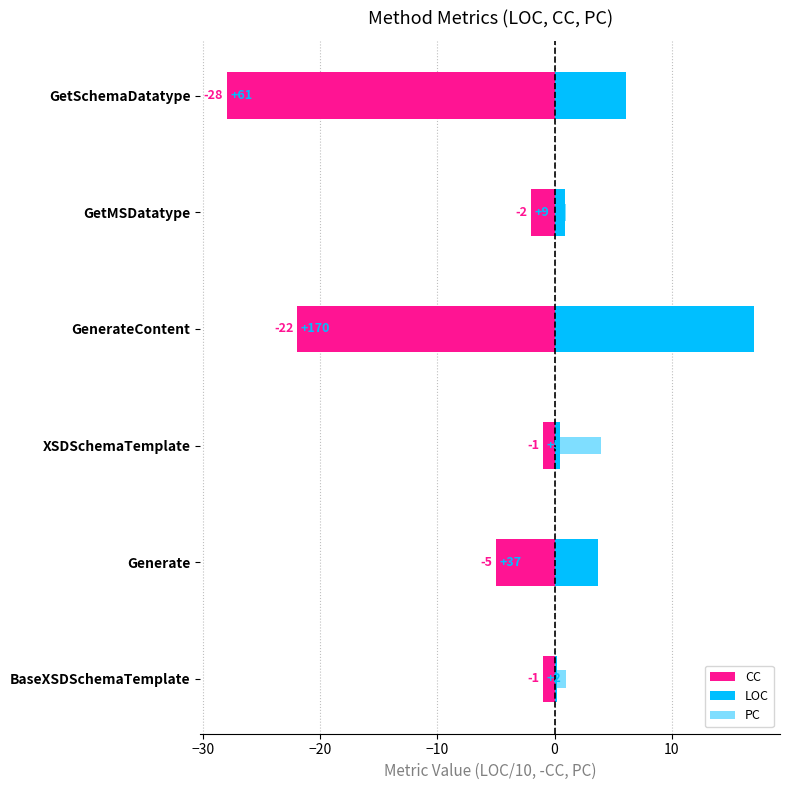

List the series in order of their overall mean, lowest first.

CC, PC, LOC